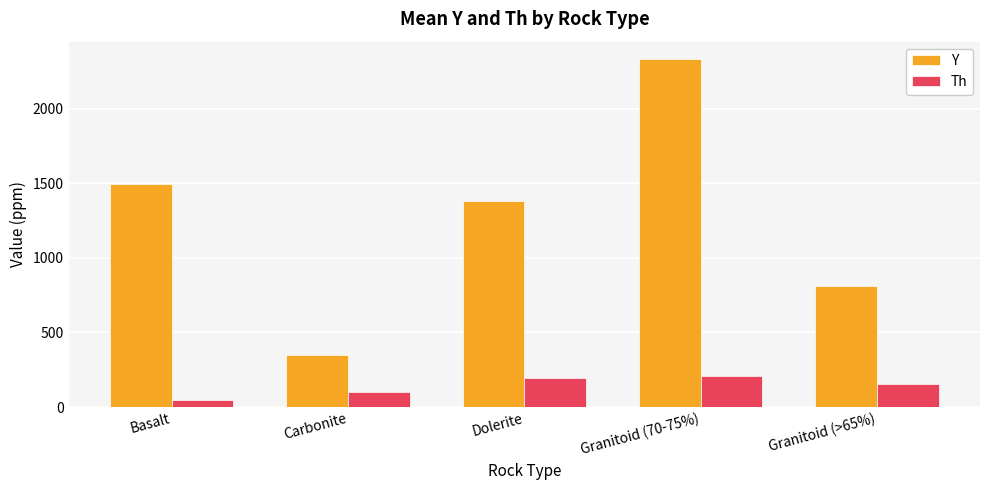

Reading right to left, list all the values displayed in this chart.

Y: Granitoid (>65%)=811.8	Granitoid (70-75%)=2332.4	Dolerite=1378.7	Carbonite=345.8	Basalt=1496.0
Th: Granitoid (>65%)=155.1	Granitoid (70-75%)=209.9	Dolerite=192.3	Carbonite=97.2	Basalt=48.2